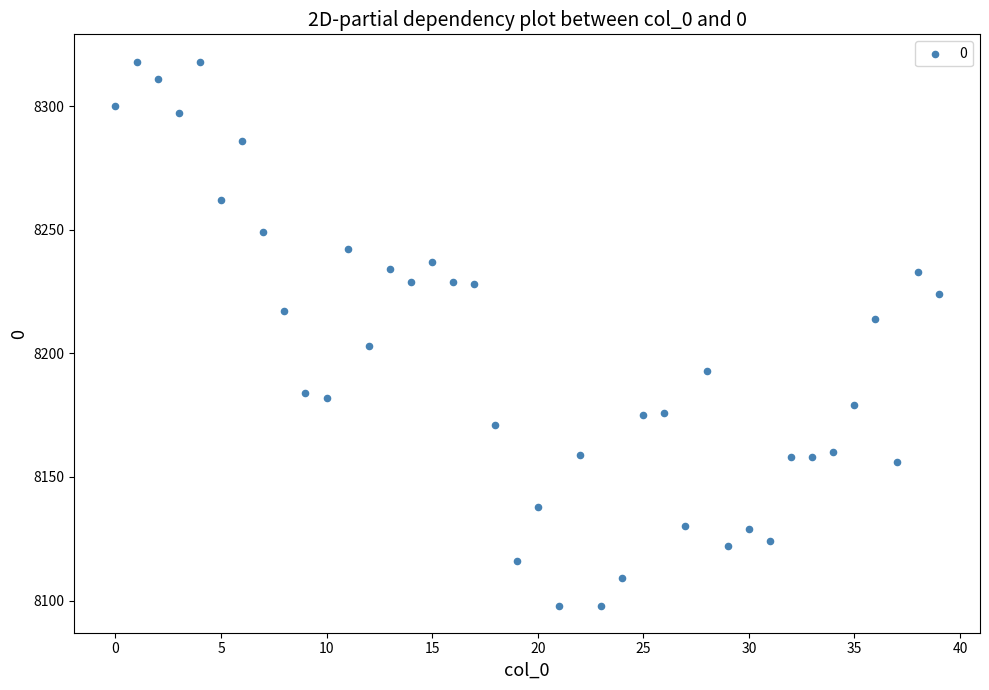

What is the range of Y values (max minus min)?

220